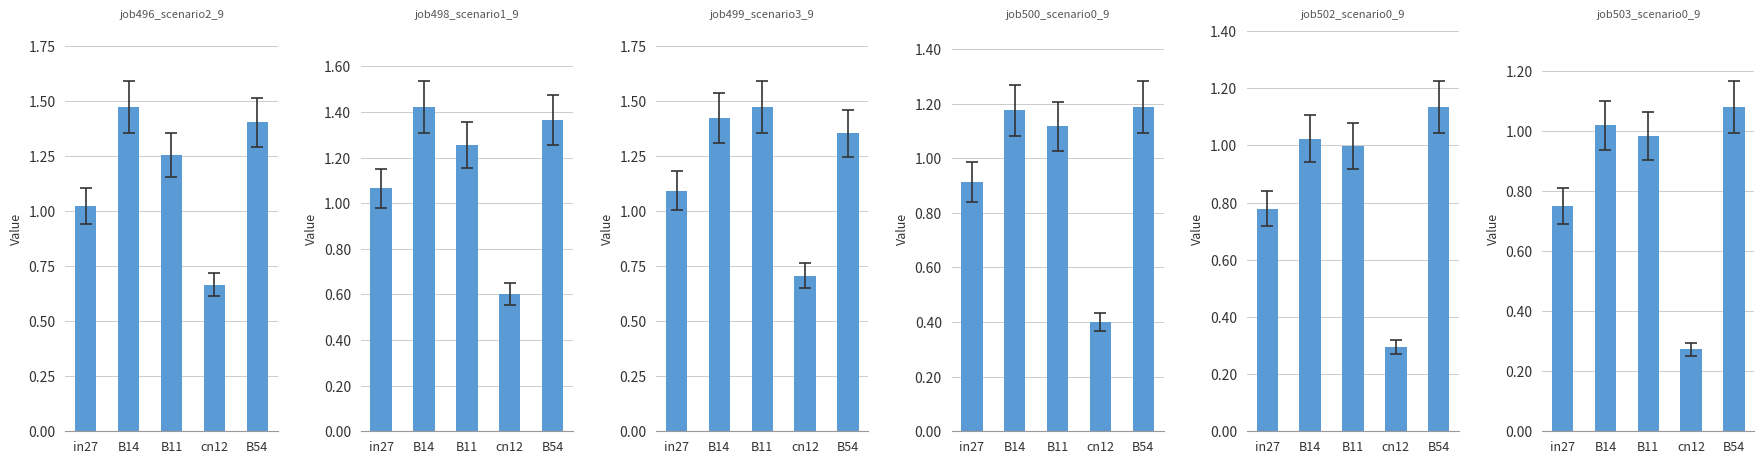

Which series has the largest range (max minus min)?

job502_scenario0_996